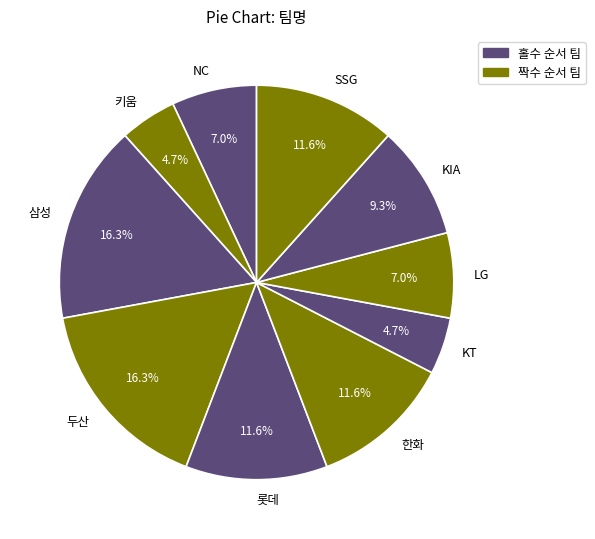

What is the total percentage of KIA and 두산?

25.6%